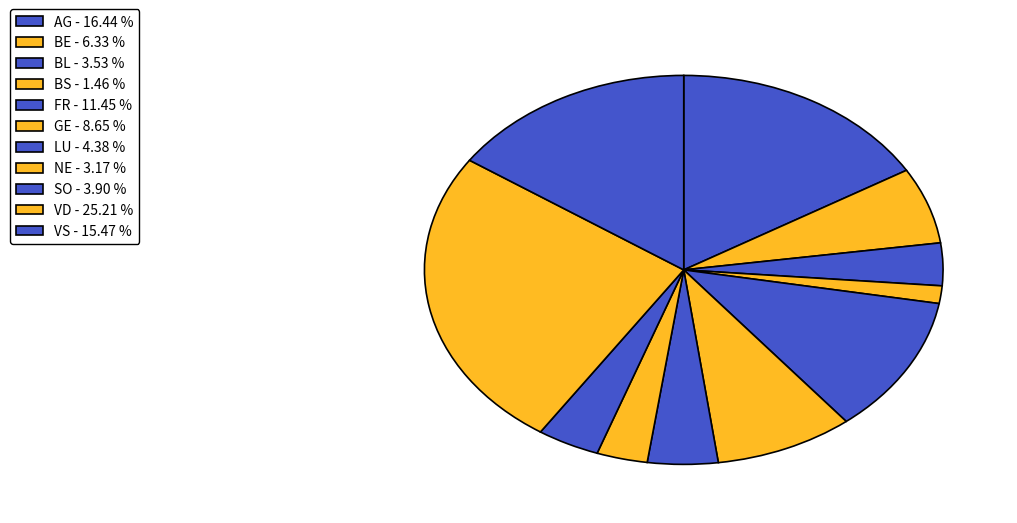

How many segments does this pie chart have?

11